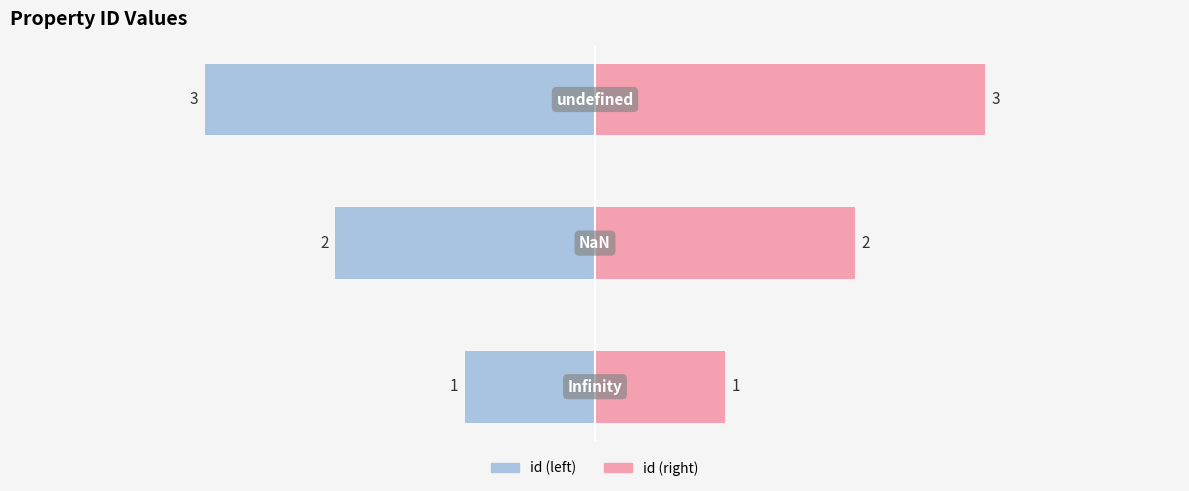

The value at undefined is 4. True or false?

False